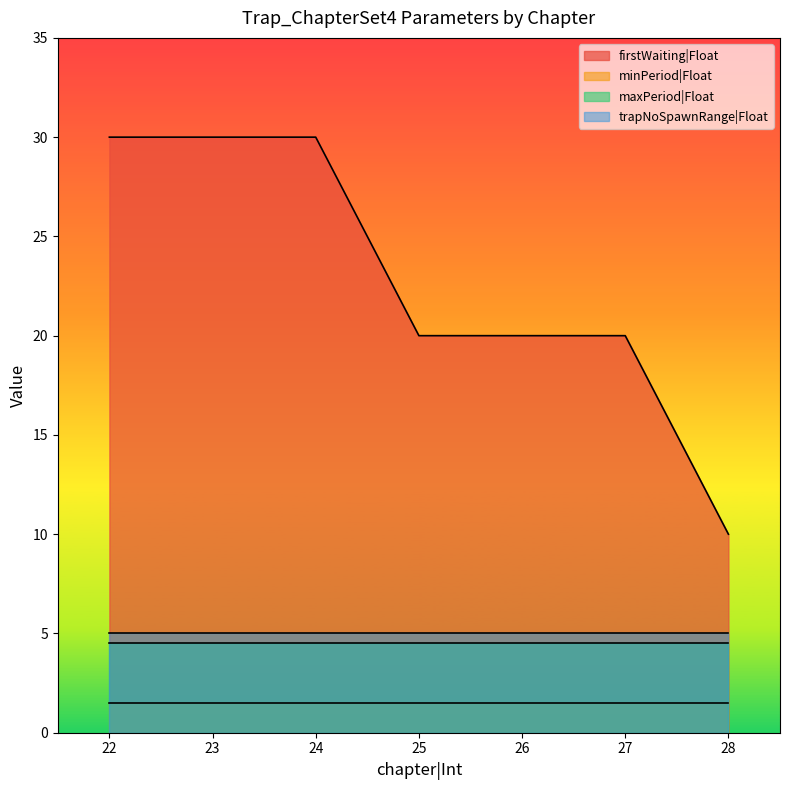

True or false: maxPeriod|Float and firstWaiting|Float cross at least once.

False